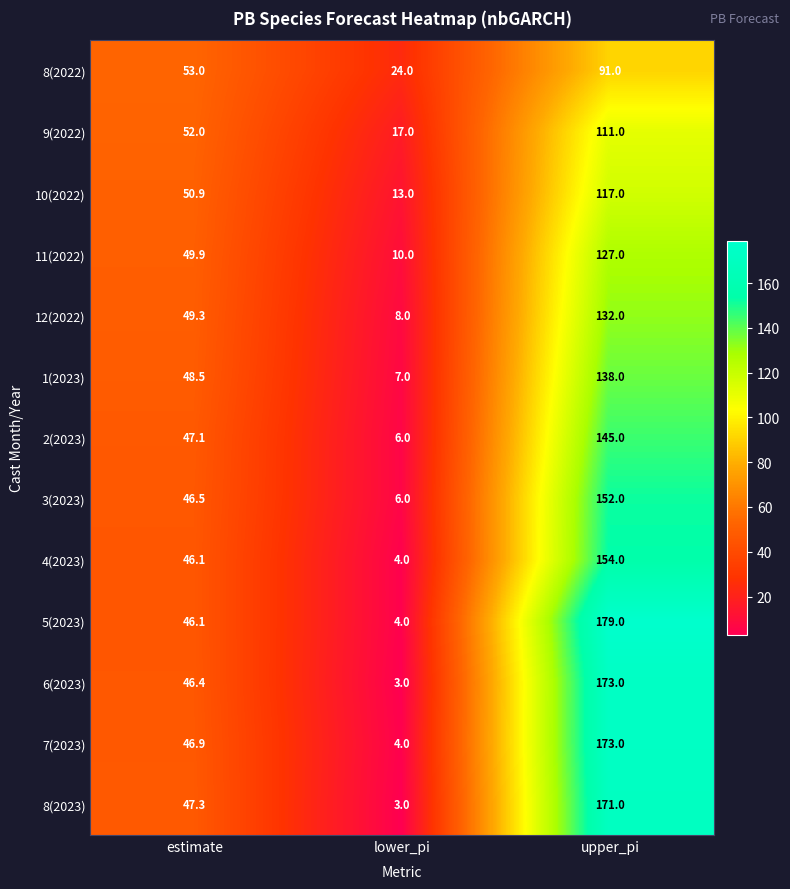

What is the difference between the 8(2023) values at estimate and lower_pi?

44.3